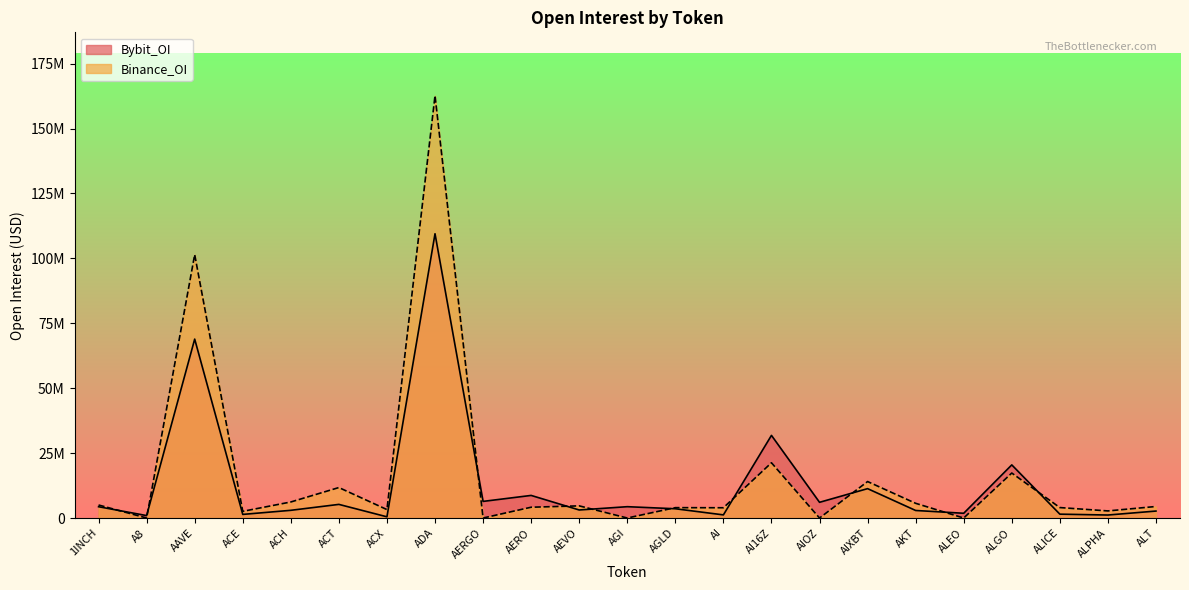

Does the chart have visible grid lines?

No